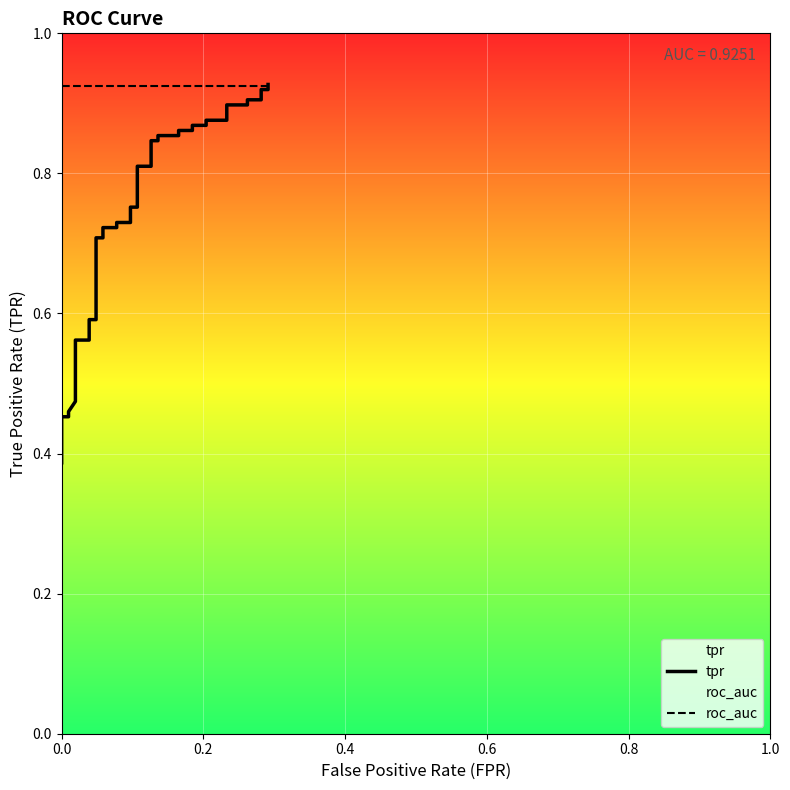

Which series has the largest total across all categories?

roc_auc